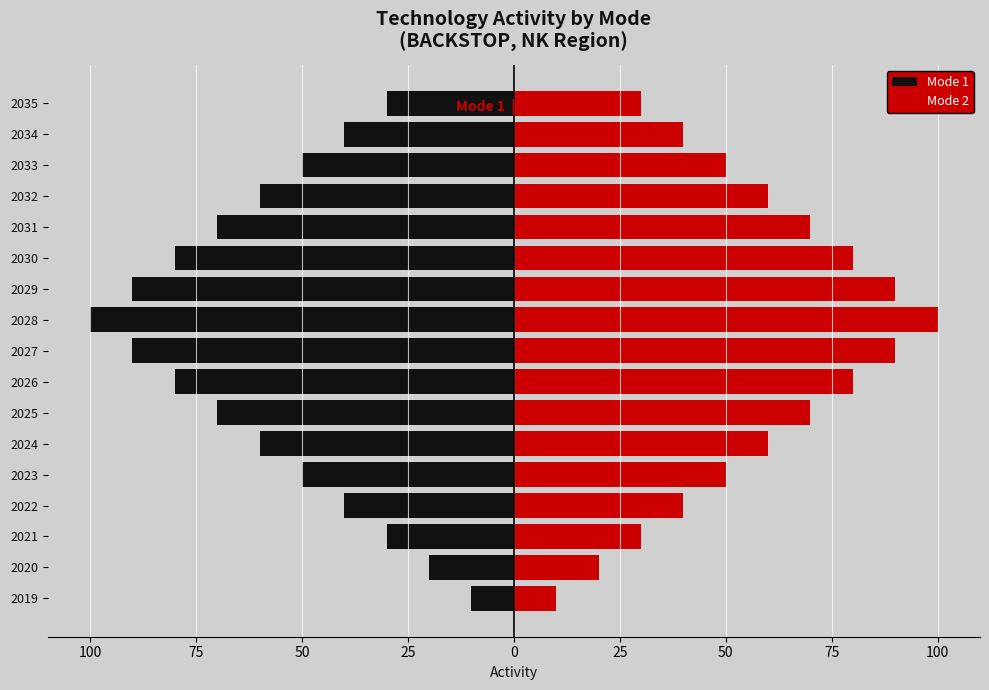

Is the value of Mode 1 at 2023 greater than the value of Mode 2 at 2027?

No